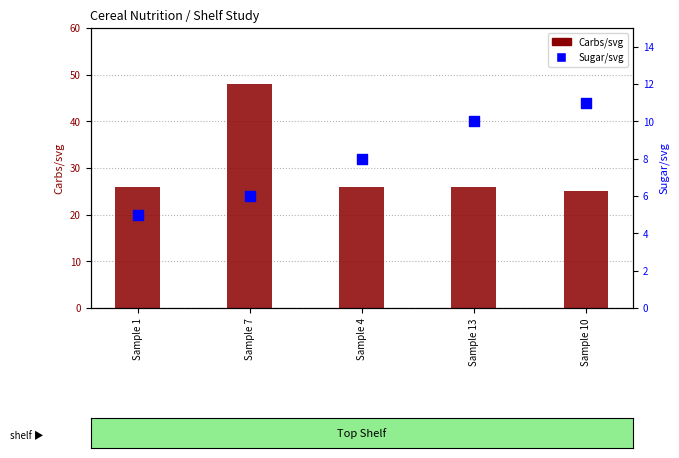

Which series reaches the maximum Y coordinate?

Carbs/svg